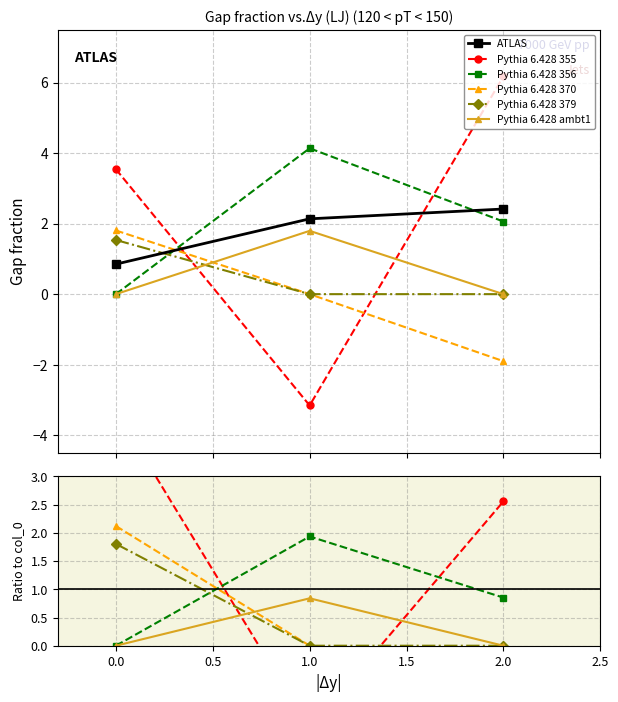

How many values in the Pythia 6.428 356 series exceed 0?

2